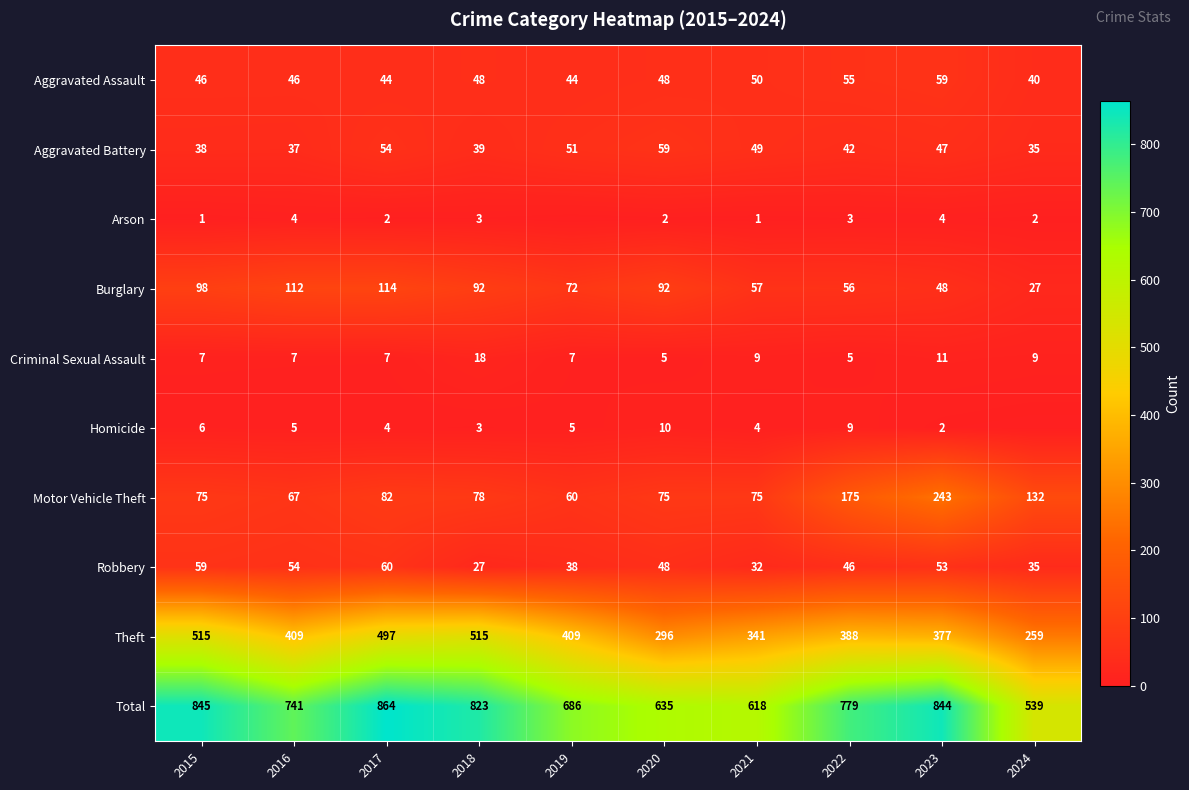

What is the sum of all Robbery values?

452